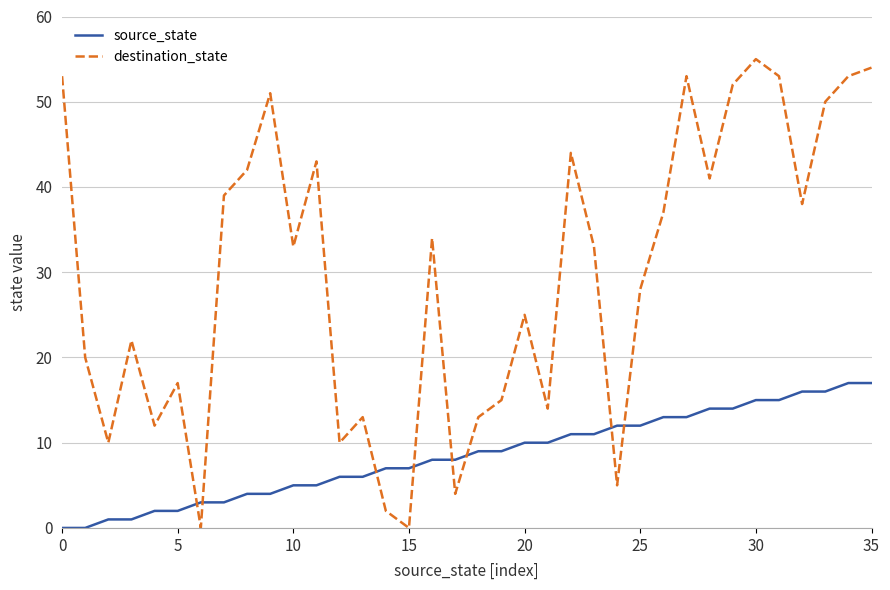

List the series in order of their overall mean, highest first.

destination_state, source_state